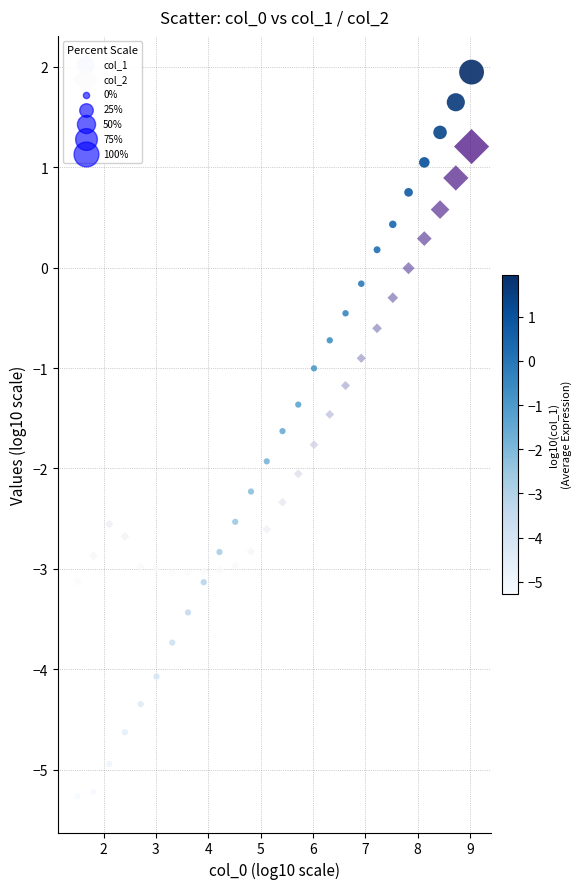

Which series reaches the maximum Y coordinate?

col_1